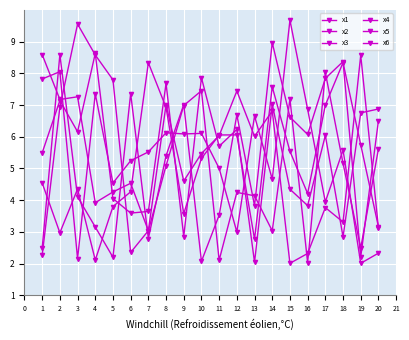

Reading right to left, transcribe all the data shown in this chart.

x1: 20=3.2	19=5.7	18=8.3	17=7.0	16=4.2	15=5.5	14=7.6	13=2.8	12=6.1	11=6.1	10=5.3	9=3.6	8=6.9	7=8.3	6=4.3	5=3.8	4=2.1	3=4.4	2=3.0	1=4.5
x2: 20=3.1	19=8.6	18=3.3	17=3.8	16=2.3	15=2.0	14=6.8	13=6.0	12=7.4	11=6.0	10=5.5	9=4.6	8=7.0	7=3.0	6=4.5	5=4.3	4=3.9	3=7.3	2=7.2	1=8.6
x3: 20=6.5	19=2.2	18=8.4	17=7.8	16=6.1	15=6.6	14=9.0	13=3.8	12=6.7	11=3.5	10=2.1	9=7.0	8=5.4	7=2.8	6=7.4	5=2.2	4=3.2	3=4.1	2=8.6	1=2.5
x4: 20=2.3	19=2.0	18=5.6	17=3.9	16=6.9	15=9.7	14=4.7	13=6.7	12=3.0	11=5.0	10=6.1	9=6.1	8=6.1	7=5.5	6=5.2	5=4.5	4=7.4	3=2.2	2=8.1	1=7.8
x5: 20=6.9	19=6.8	18=2.8	17=6.0	16=3.8	15=4.3	14=7.0	13=2.0	12=6.2	11=5.7	10=7.9	9=2.9	8=7.7	7=3.6	6=3.6	5=4.1	4=8.6	3=6.2	2=7.1	1=5.5
x6: 20=5.6	19=2.5	18=5.2	17=8.0	16=2.0	15=7.2	14=3.0	13=4.1	12=4.2	11=2.1	10=7.5	9=7.0	8=5.1	7=3.0	6=2.3	5=7.8	4=8.6	3=9.6	2=6.9	1=2.3